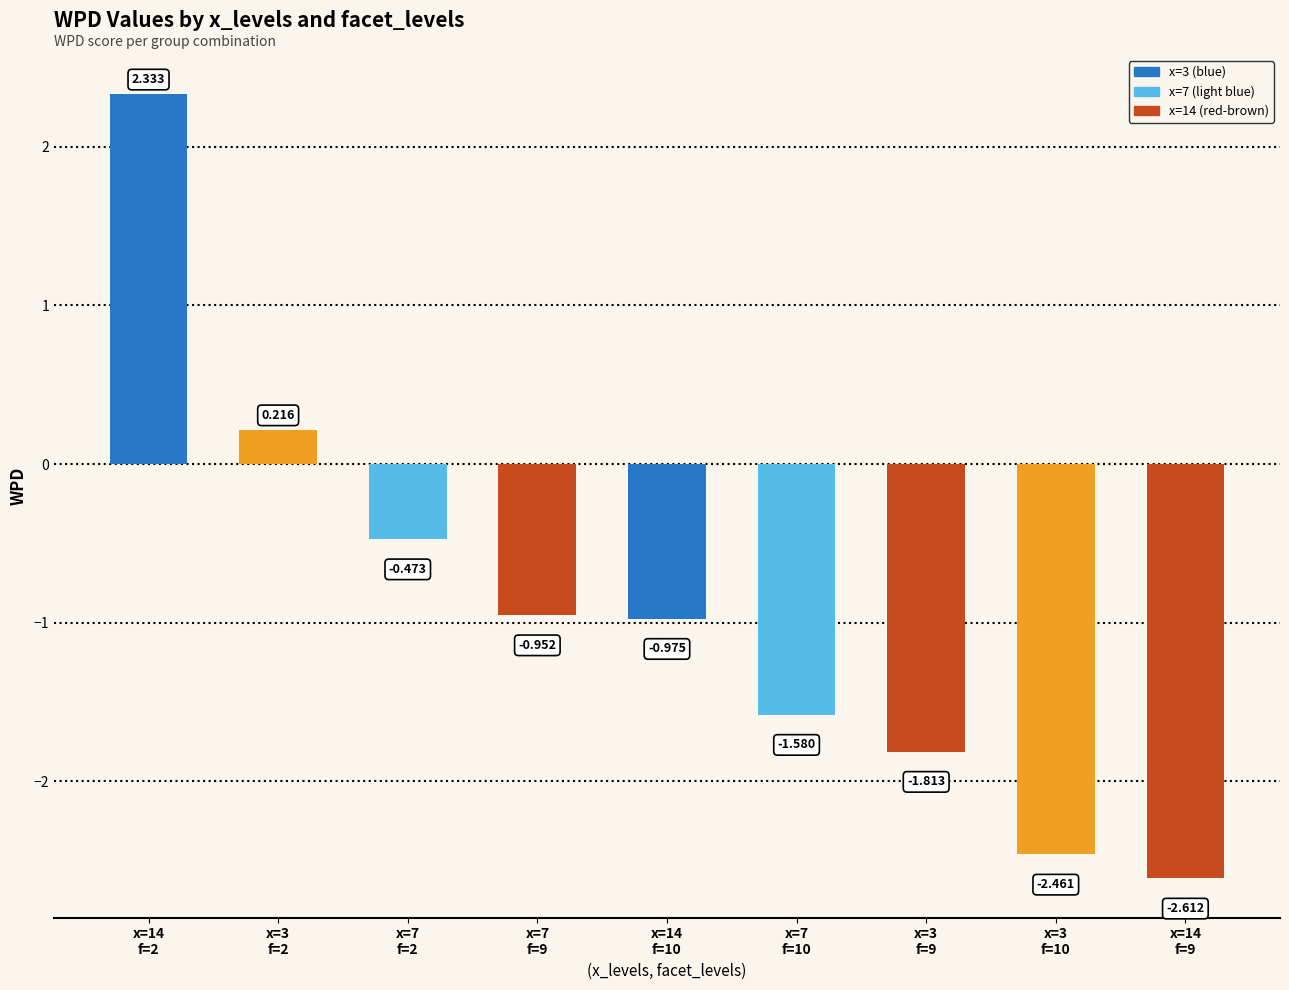

What is the label of the 1st bar from the left?

x=14
f=2